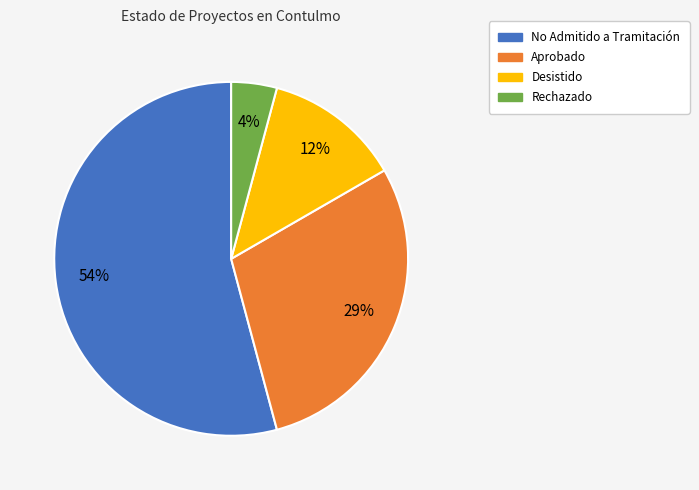

How many segments does this pie chart have?

4